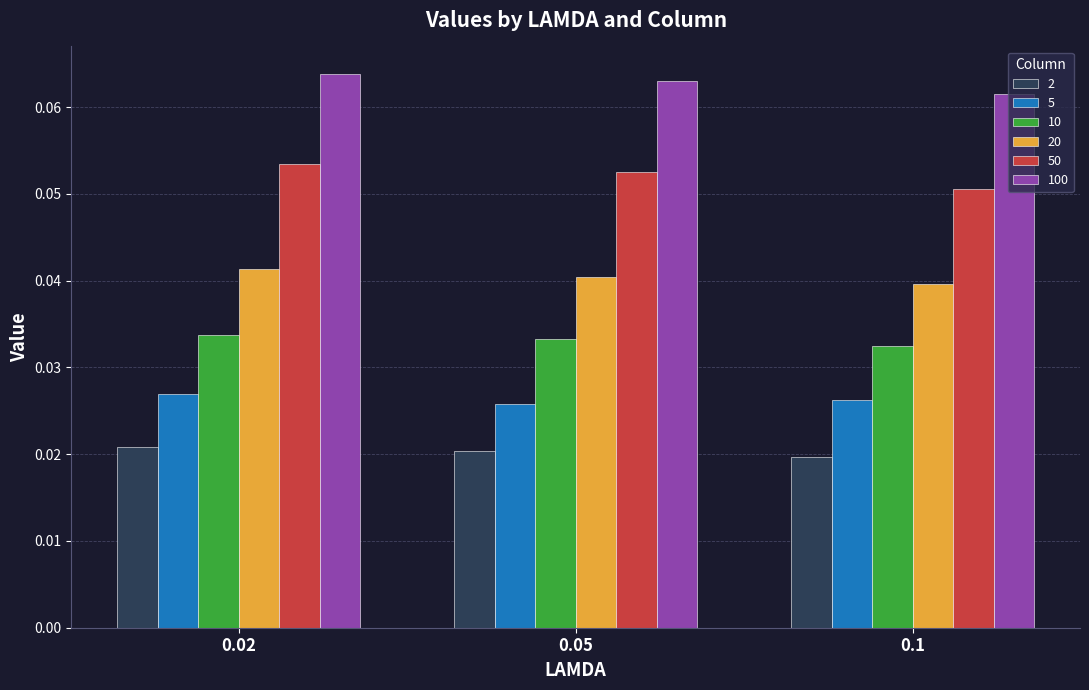

What is the sum of all 50 values?

0.2